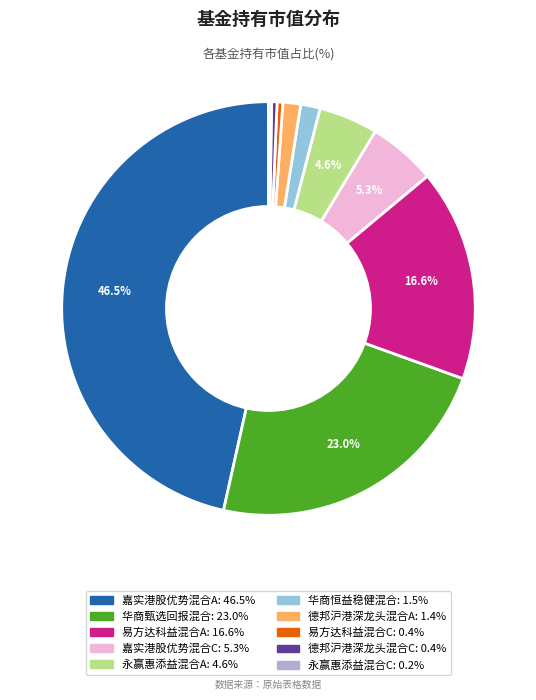

Which category has the biggest portion of the pie?

嘉实港股优势混合A